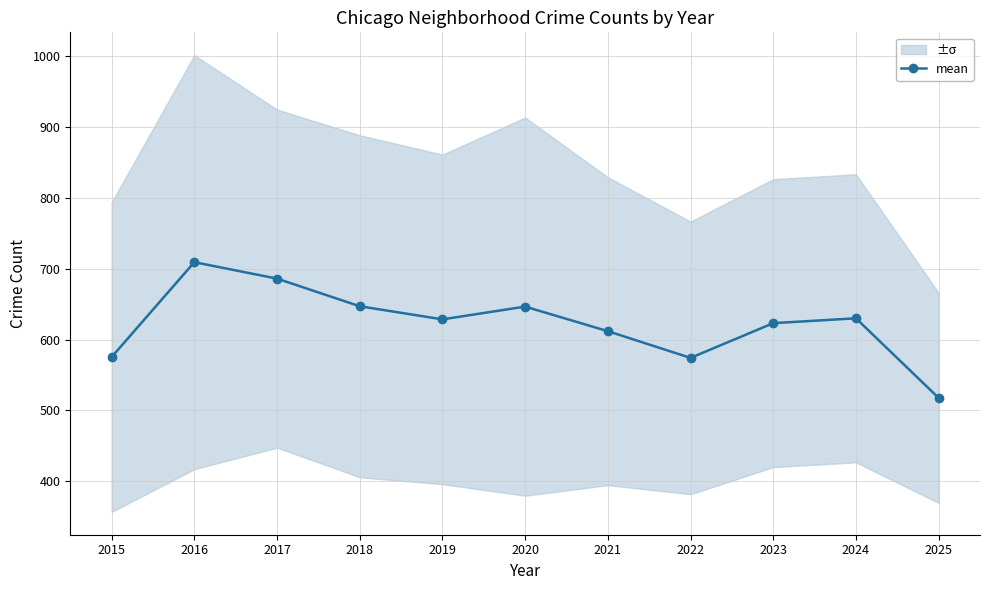

Where is the first local minimum?

2019